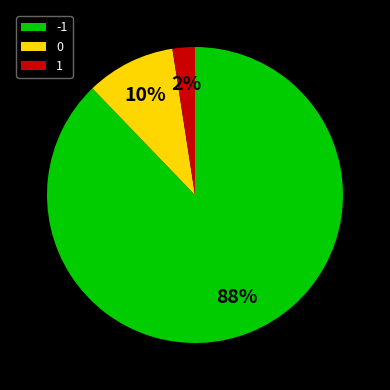

Which slice is the smallest?

1